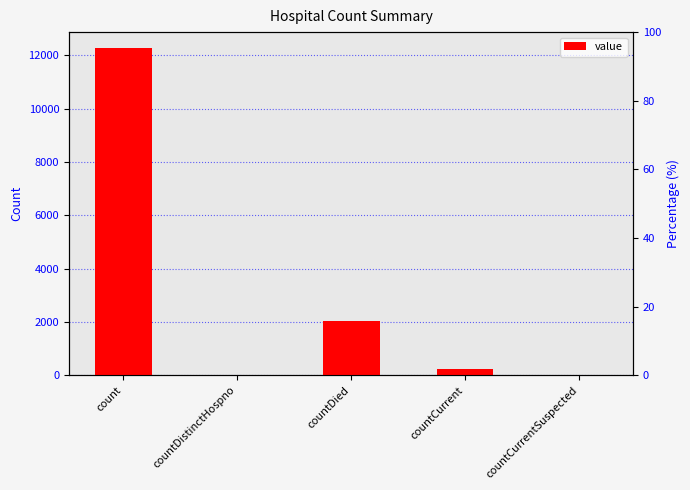

What is the difference between the maximum and second lowest values?

12255